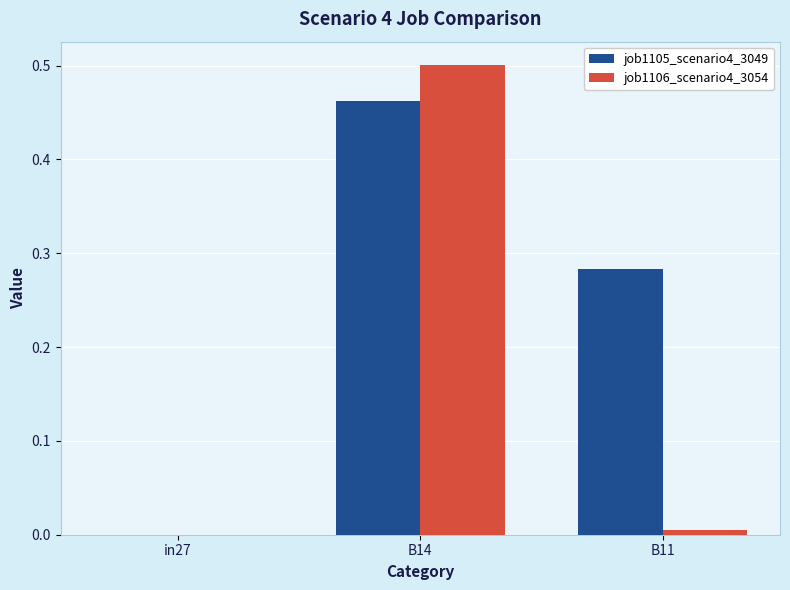

Which series has the largest total across all categories?

job1105_scenario4_3049